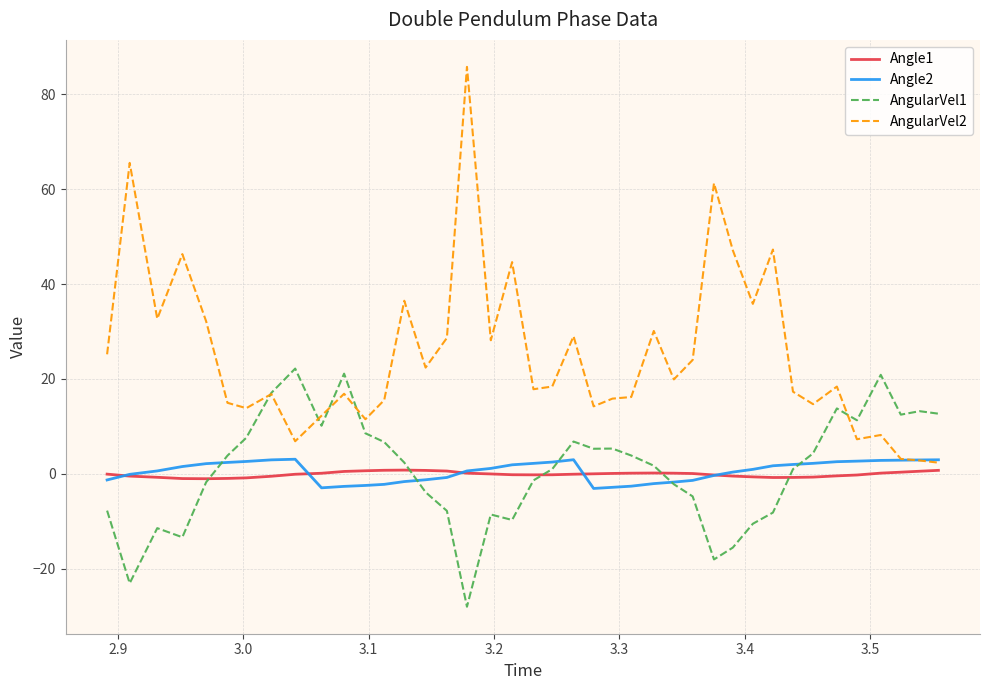

Which series has the largest range (max minus min)?

AngularVel2